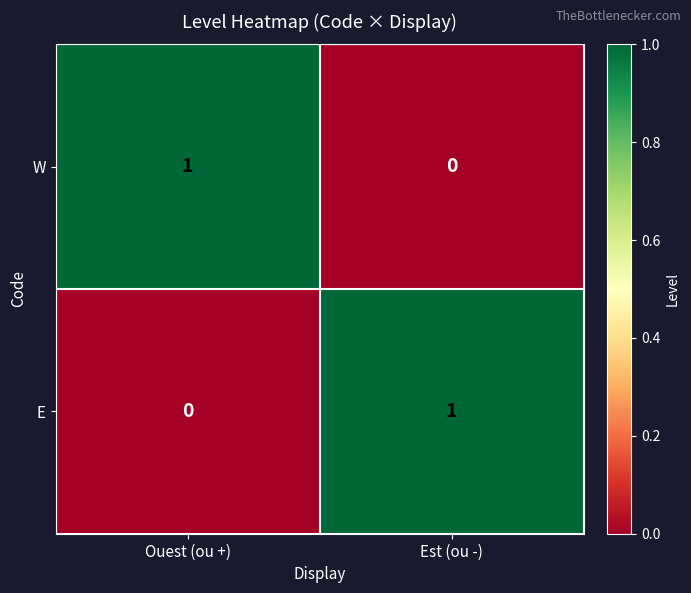

Rank the series at Ouest (ou +) from lowest to highest value.

E, W